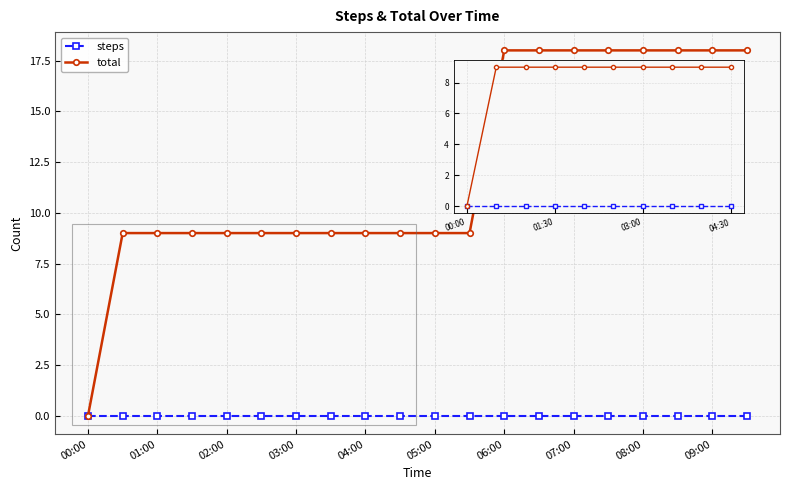

How many lines are shown in the chart?

2